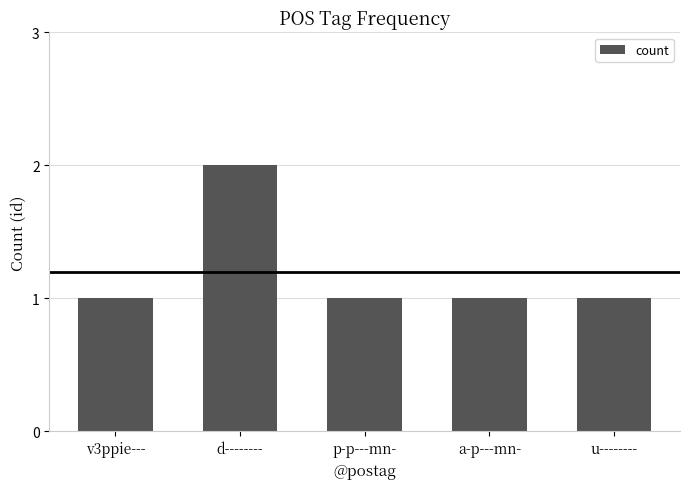

Reading left to right, extract all data points from this chart.

1	2	1	1	1